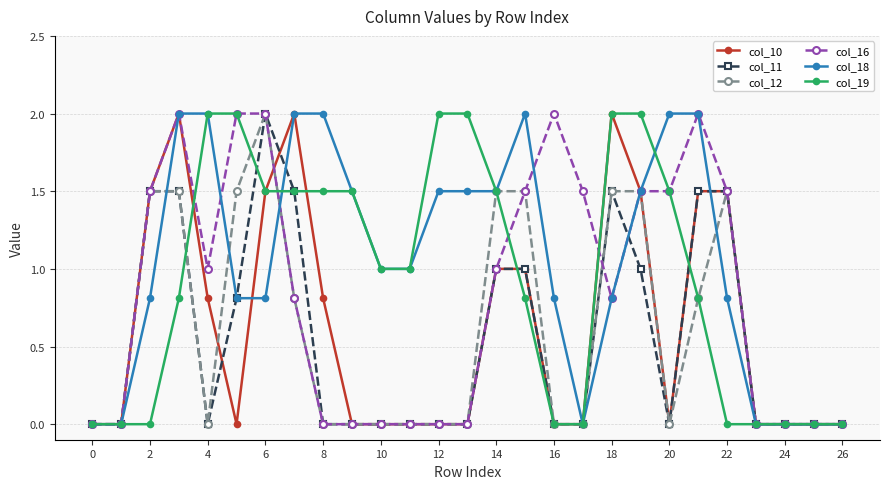

True or false: col_16 has more than 2 interior local peaks.

True